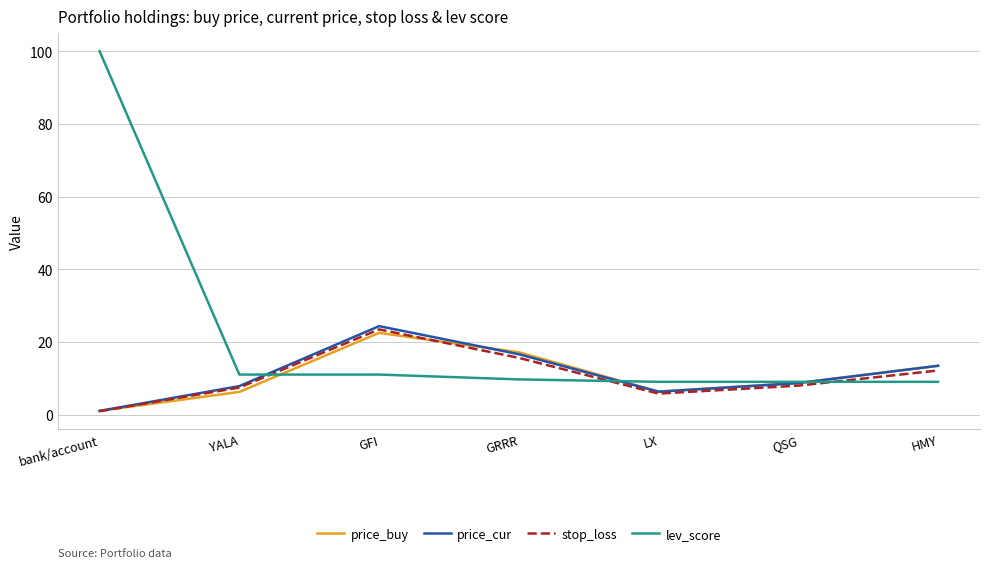

True or false: price_cur has a value of 19.4 at HMY.

False